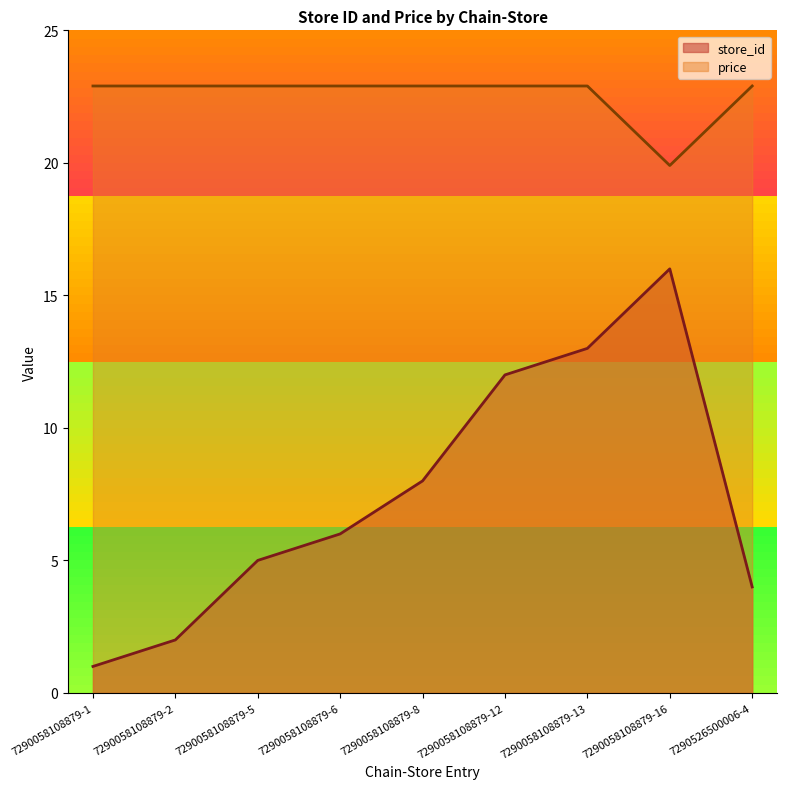

Which series changed the most between 7290058108879-13 and 7290526500006-4?

store_id